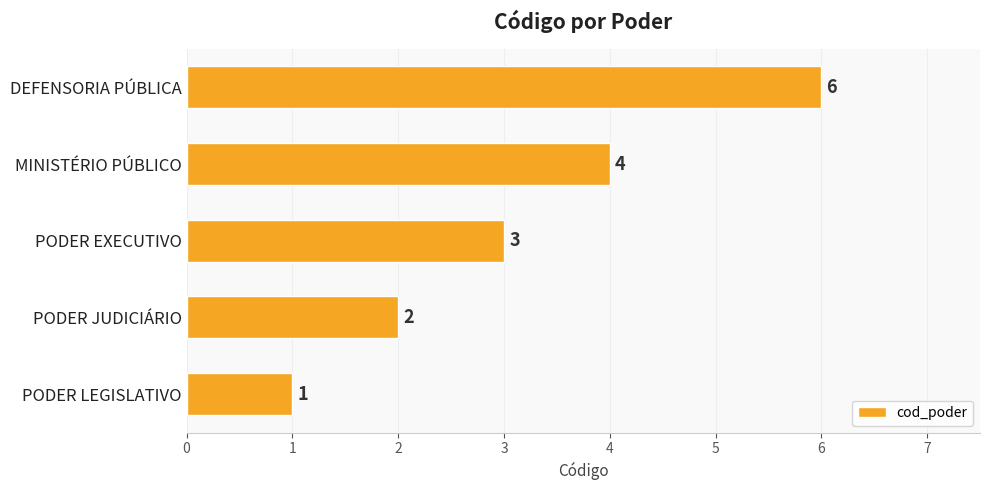

What is the smallest value displayed?

1